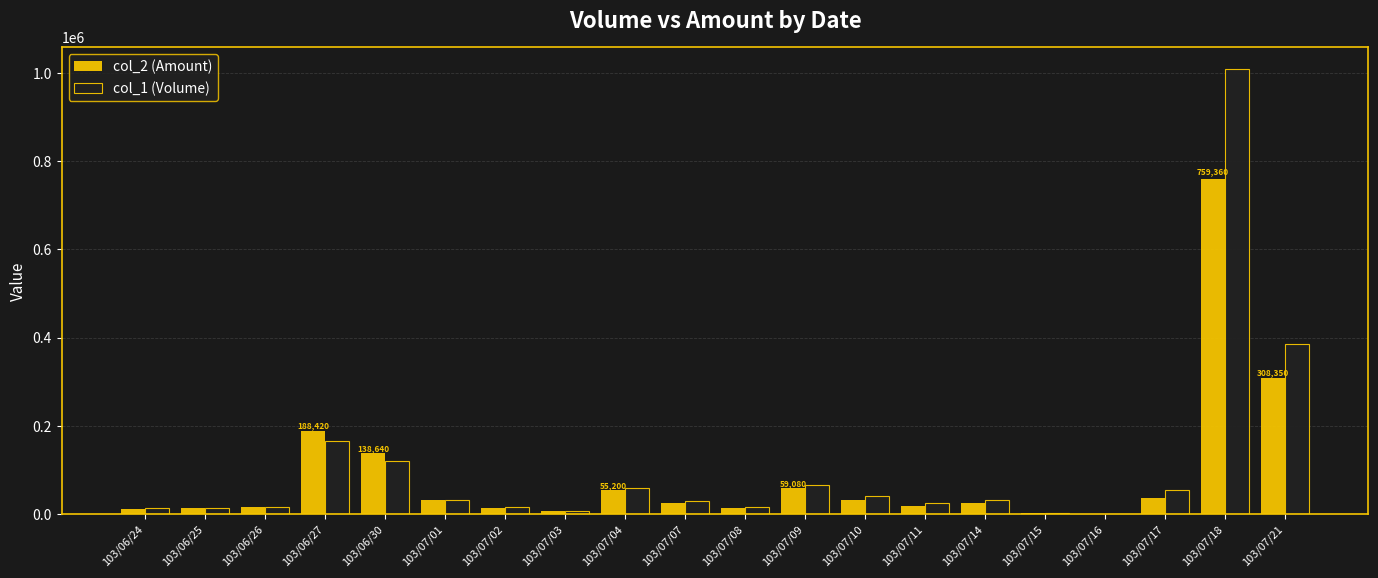

At which category is the sum across all series the highest?

103/07/18